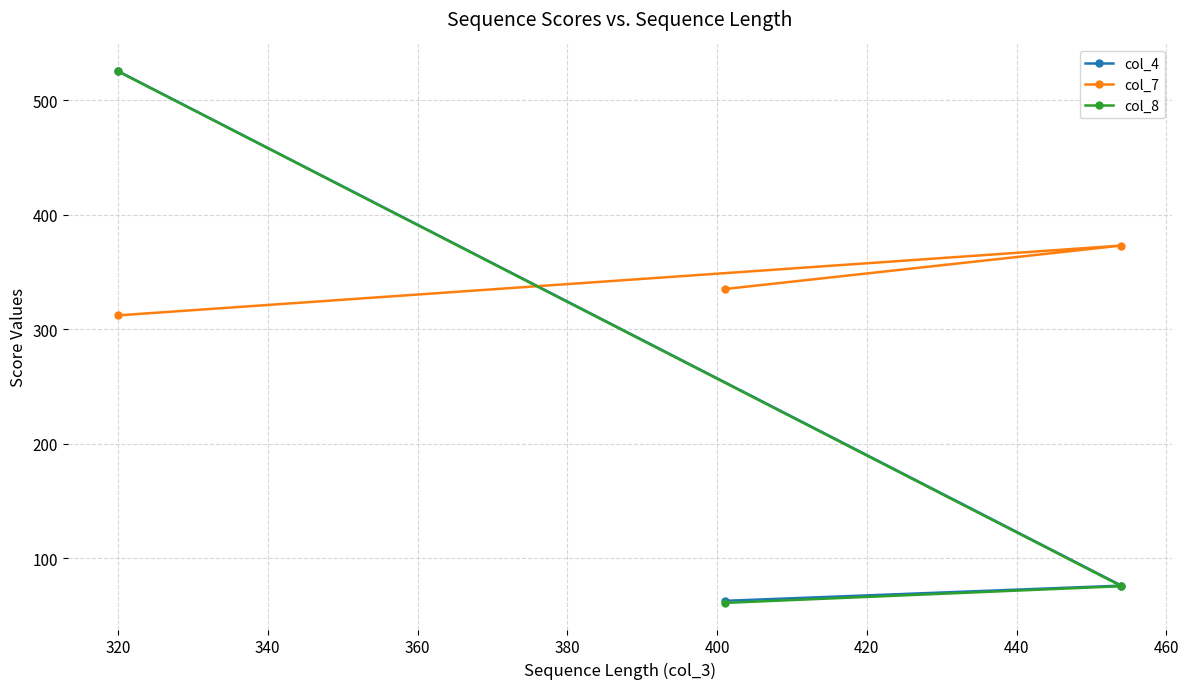

Reading left to right, list all the values displayed in this chart.

col_4: 525.4	62.7	76.0
col_7: 312.0	335.0	373.0
col_8: 525.1	60.9	75.5